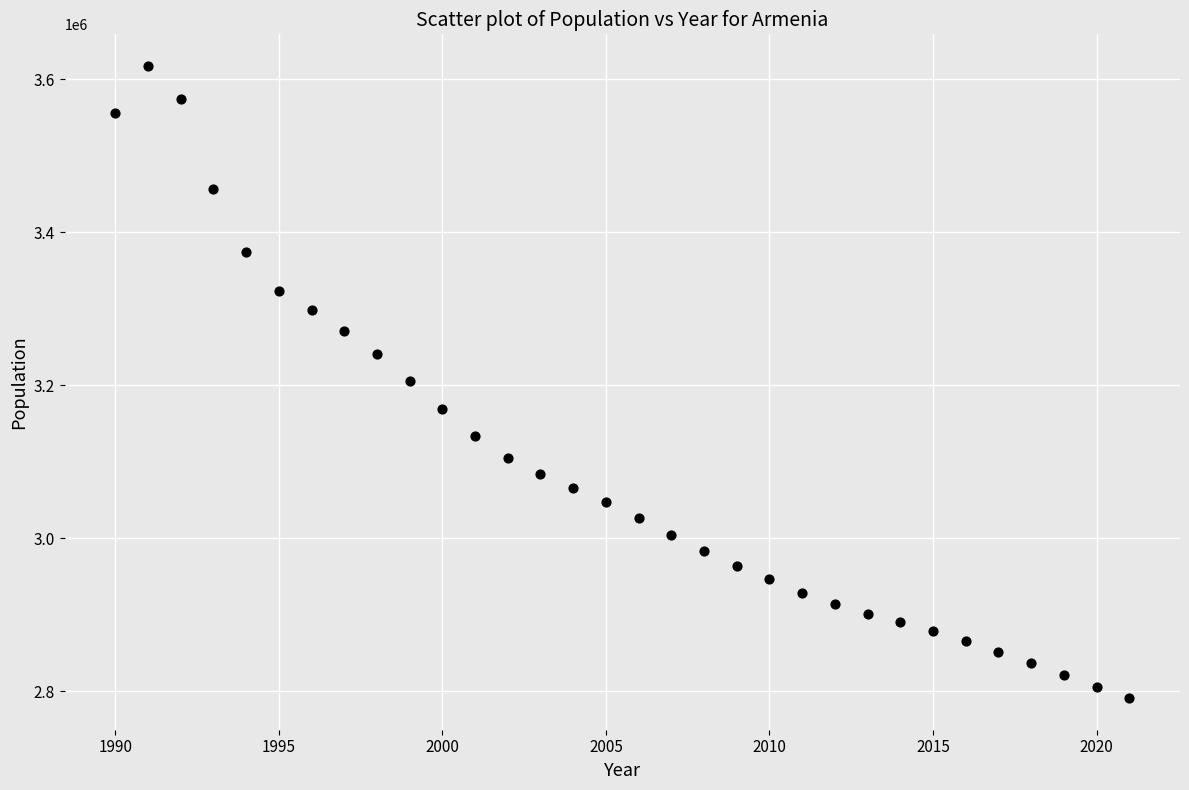

What is the range of X values (max minus min)?

31